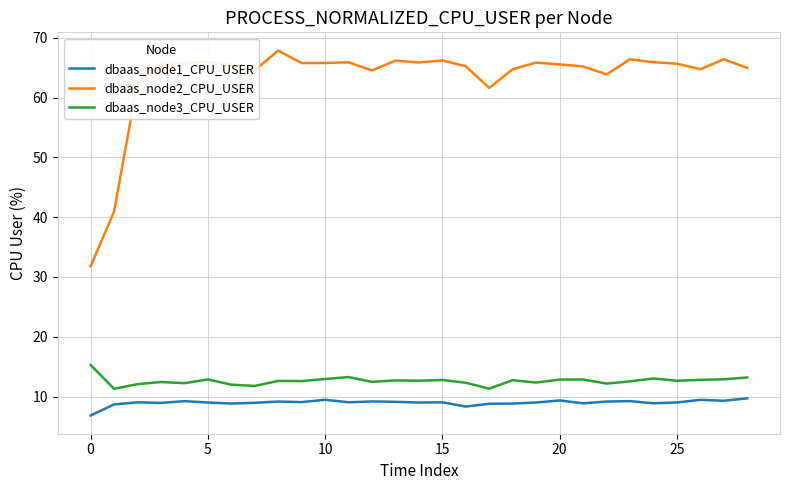

Which series has the widest spread of values?

dbaas_node2_CPU_USER